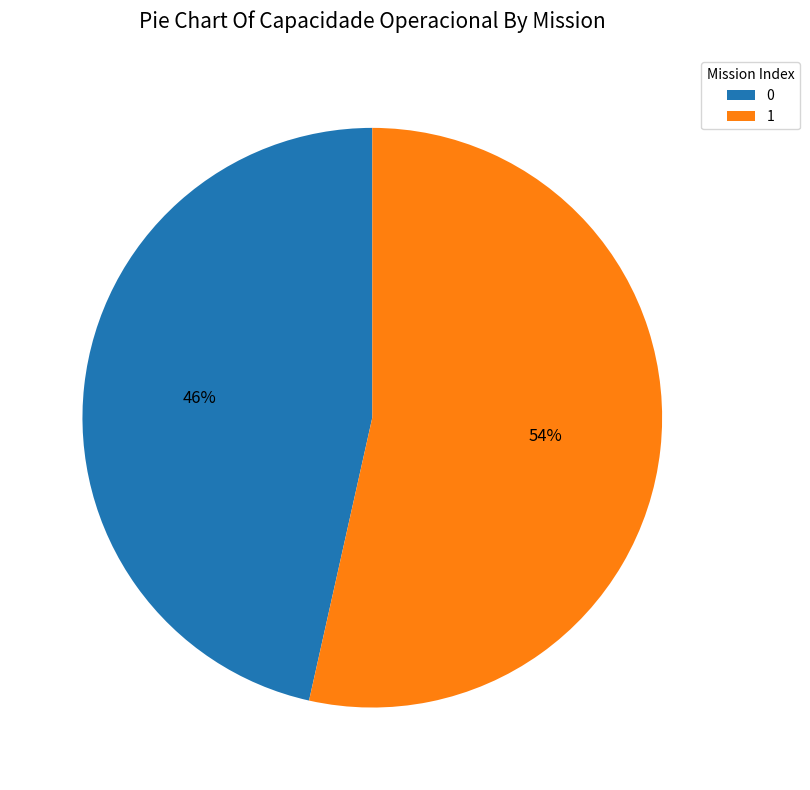

What is the ratio of the value at 1 to the value at 0?

1.2